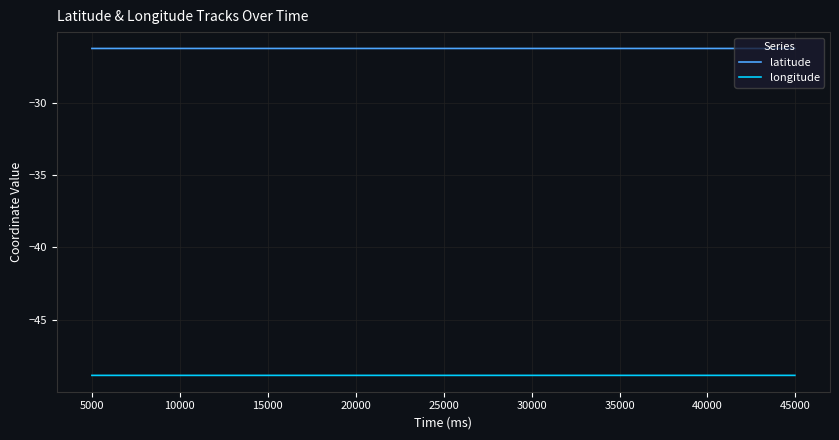

True or false: latitude and longitude intersect in this chart.

False